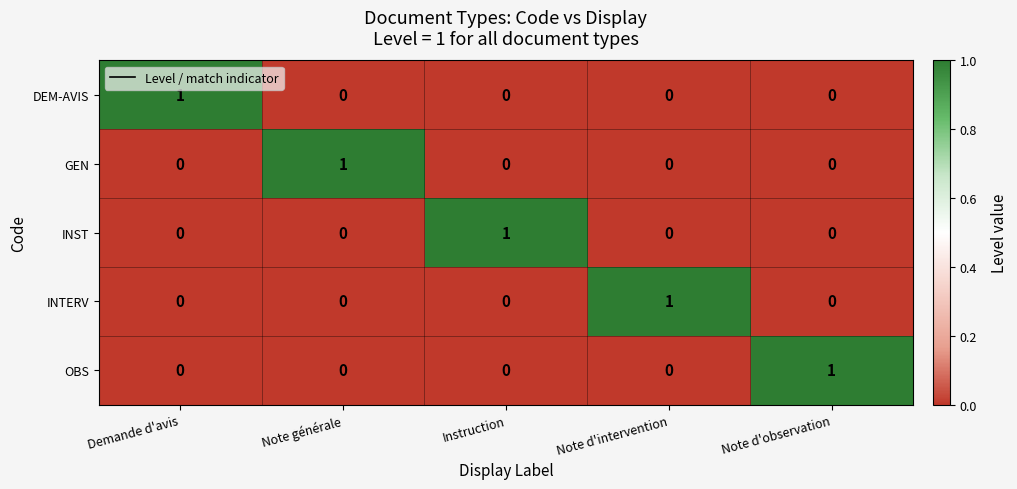

How many distinct data groups are displayed?

5